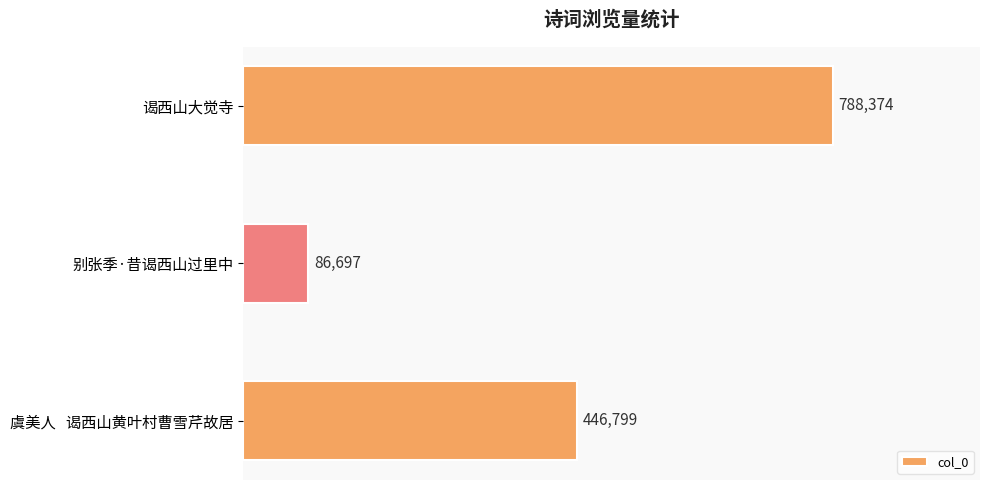

Reading top to bottom, what are all the values shown in this chart?

谒西山大觉寺=788374	别张季·昔谒西山过里中=86697	虞美人   谒西山黄叶村曹雪芹故居=446799